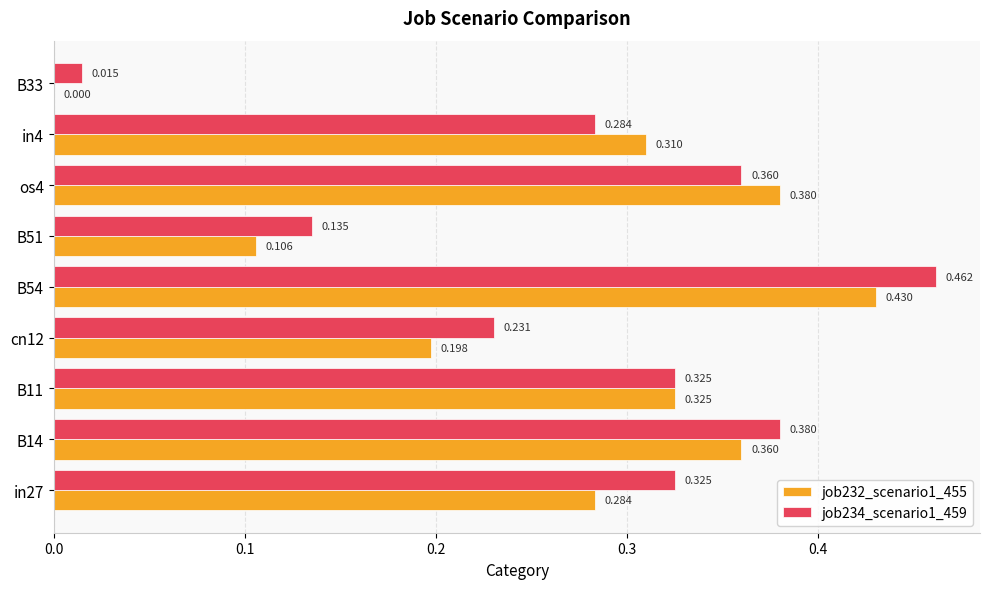

Is the value of job234_scenario1_459 at os4 greater than the value of job232_scenario1_455 at B11?

Yes